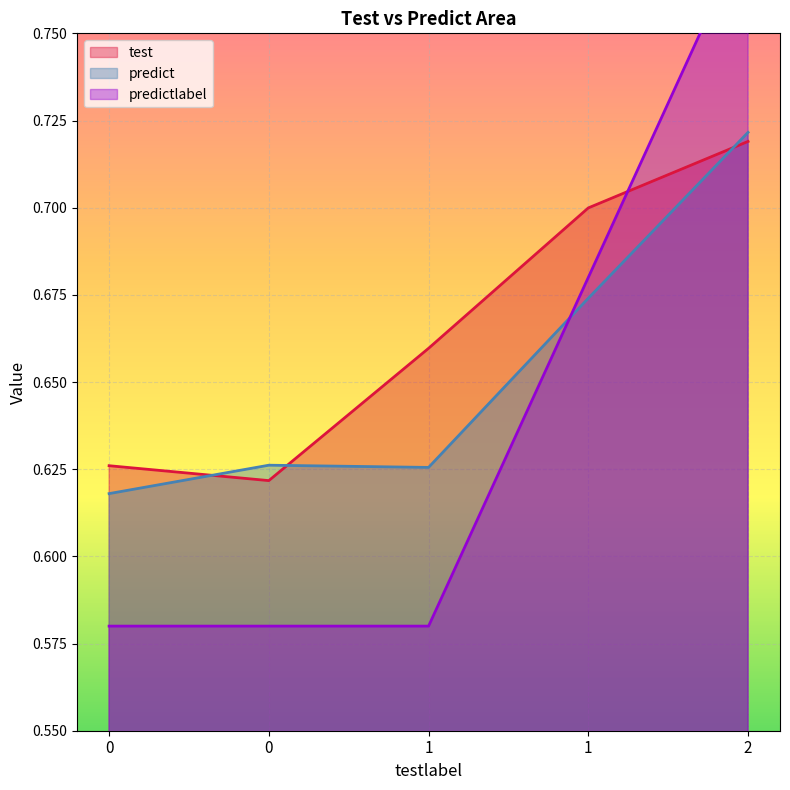

At which category is the sum across all series the highest?

2